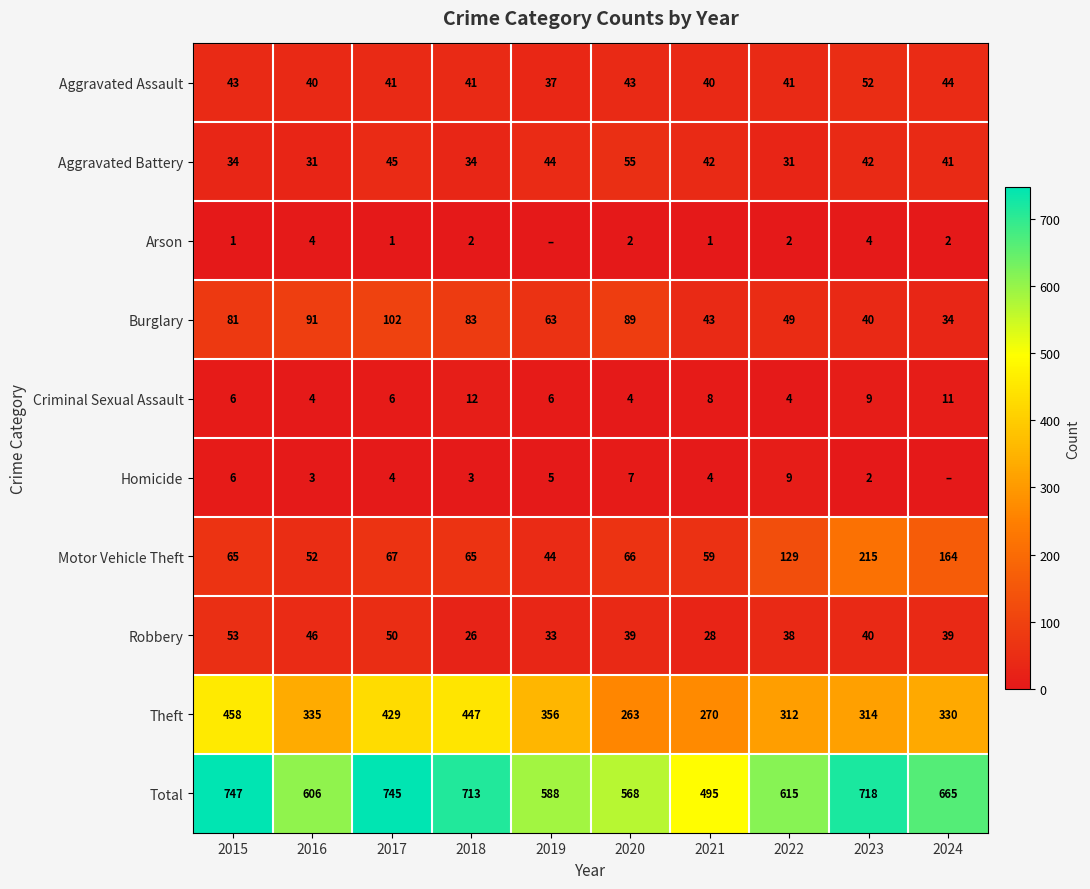

Which label corresponds to the largest value in the chart?

2015